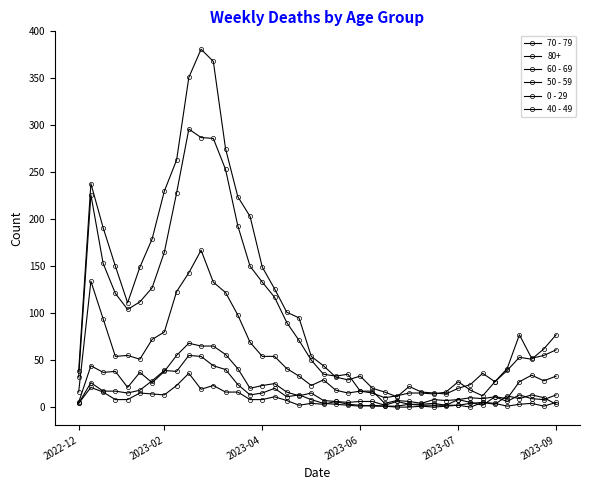

Does the chart have visible grid lines?

No